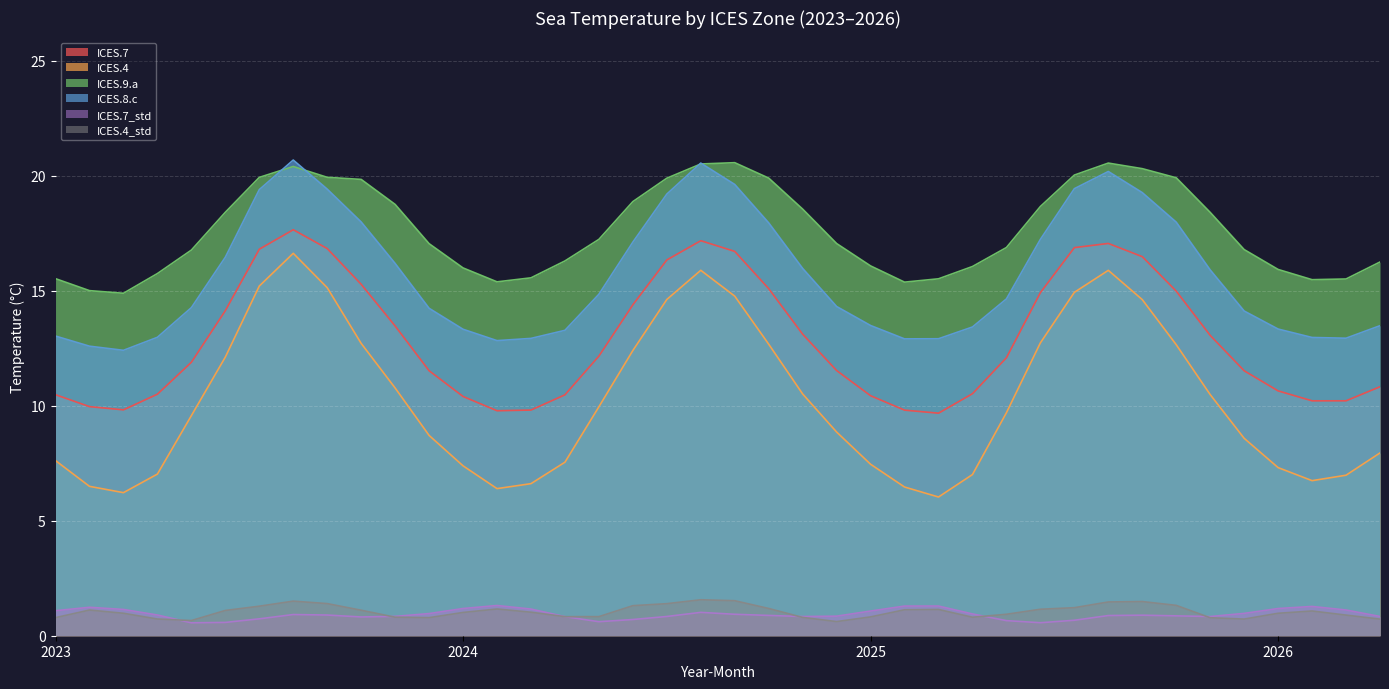

Count the number of categories in the chart.

40